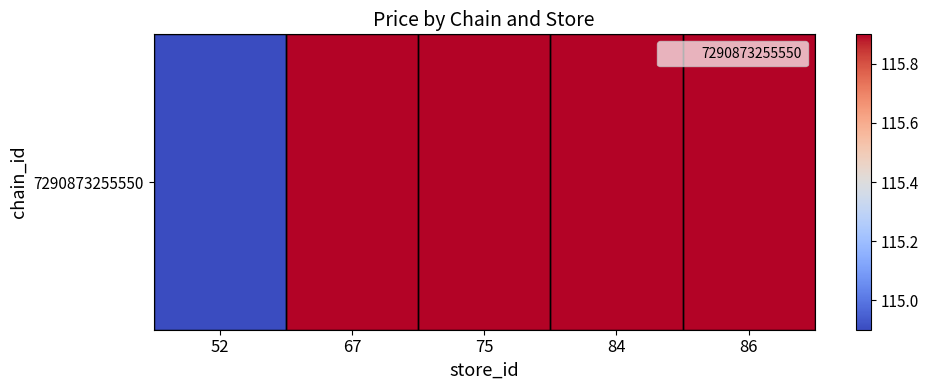

How many values are below 115?

1